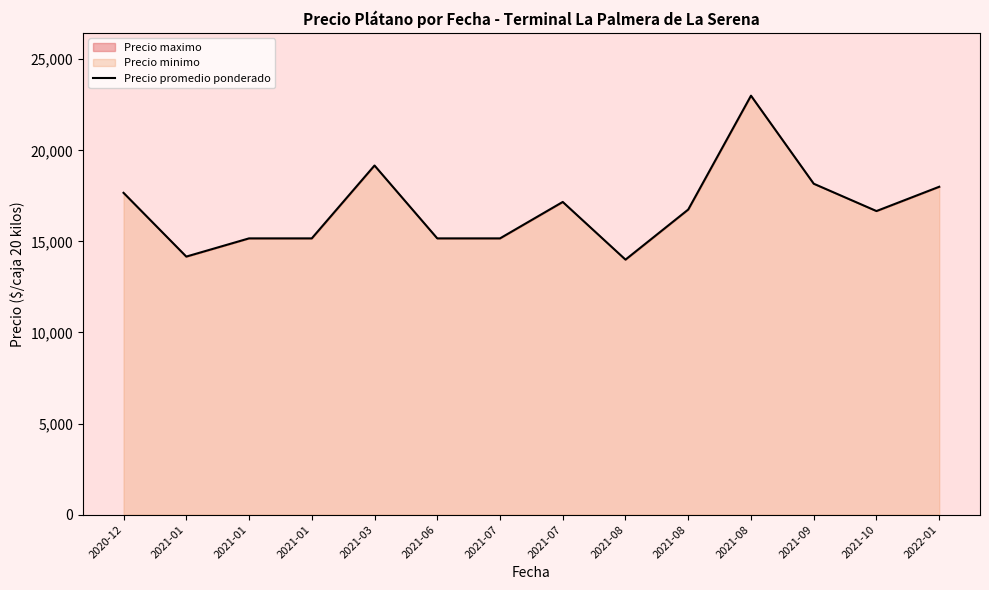

Where is the first local minimum?

2021-01